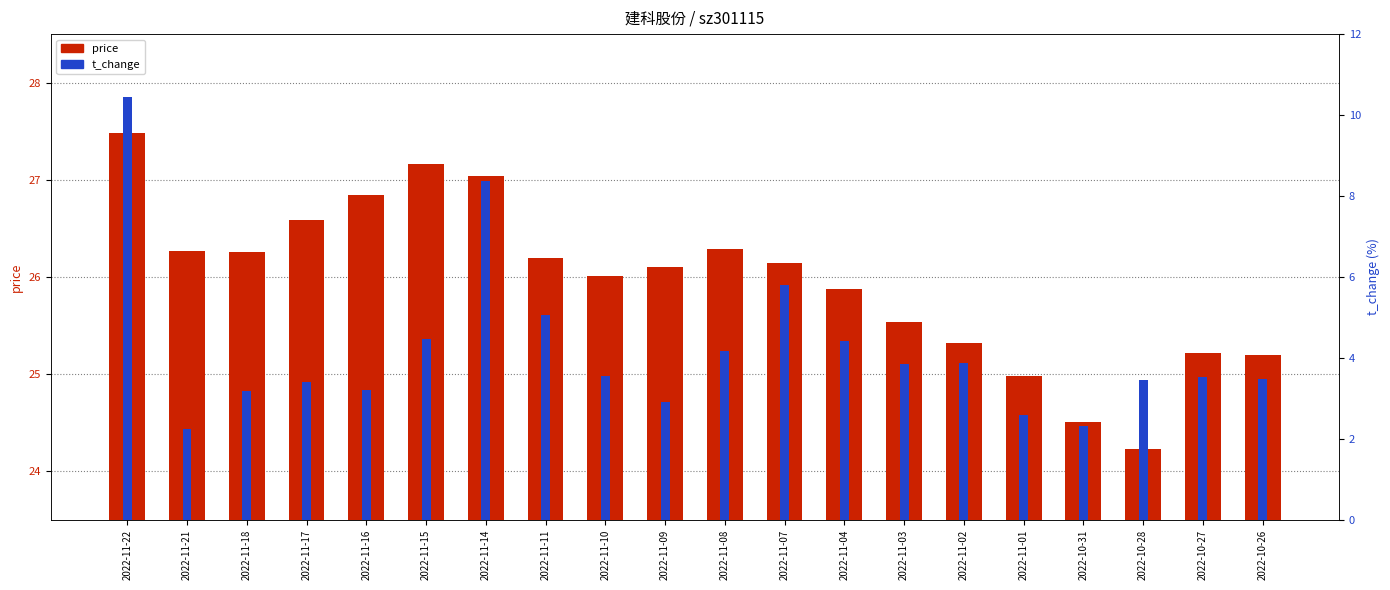

Reading right to left, transcribe all the data shown in this chart.

price: 2022-10-26=25.2	2022-10-27=25.2	2022-10-28=24.2	2022-10-31=24.5	2022-11-01=25.0	2022-11-02=25.3	2022-11-03=25.5	2022-11-04=25.9	2022-11-07=26.1	2022-11-08=26.3	2022-11-09=26.1	2022-11-10=26.0	2022-11-11=26.2	2022-11-14=27.0	2022-11-15=27.2	2022-11-16=26.8	2022-11-17=26.6	2022-11-18=26.3	2022-11-21=26.3	2022-11-22=27.5
t_change: 2022-10-26=3.5	2022-10-27=3.5	2022-10-28=3.5	2022-10-31=2.3	2022-11-01=2.6	2022-11-02=3.9	2022-11-03=3.8	2022-11-04=4.4	2022-11-07=5.8	2022-11-08=4.2	2022-11-09=2.9	2022-11-10=3.6	2022-11-11=5.0	2022-11-14=8.4	2022-11-15=4.5	2022-11-16=3.2	2022-11-17=3.4	2022-11-18=3.2	2022-11-21=2.2	2022-11-22=10.4